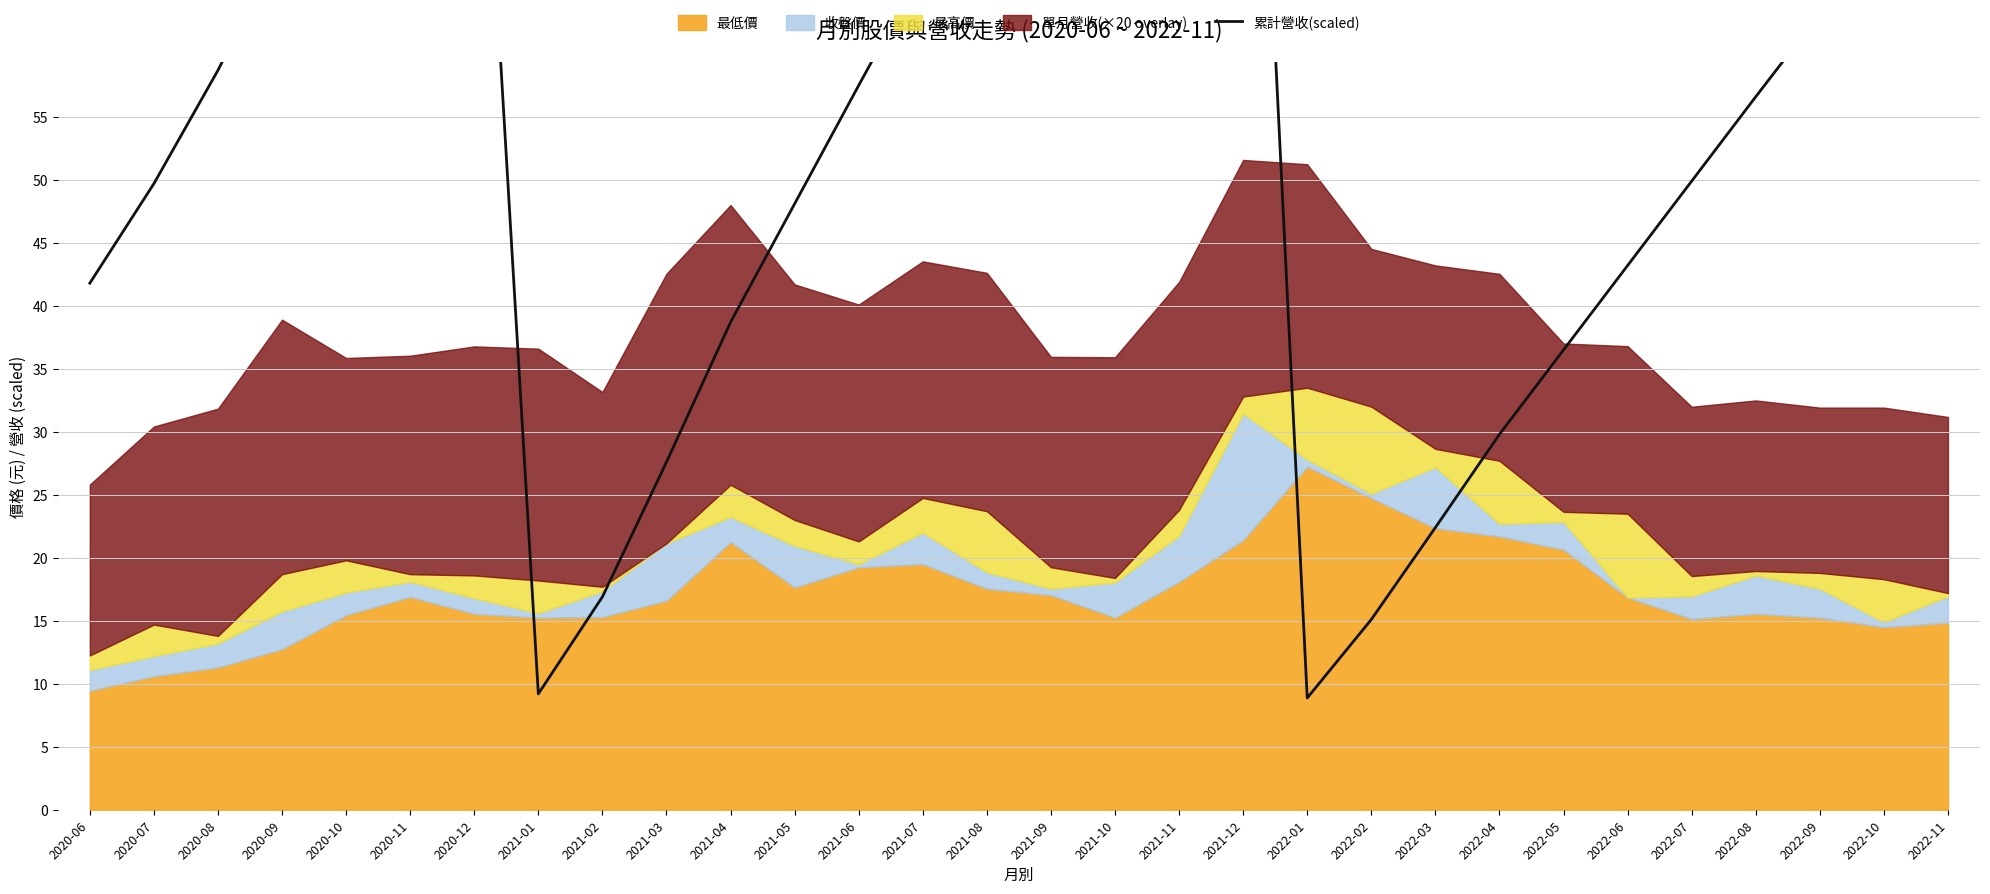

What is the change in value from 2021-03 to 2022-01?

-18.7